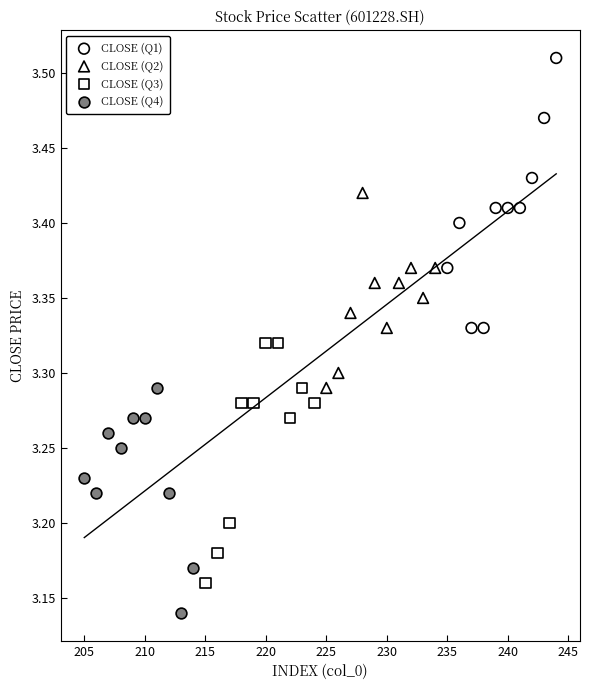

Which series reaches the maximum Y coordinate?

CLOSE (Q1)